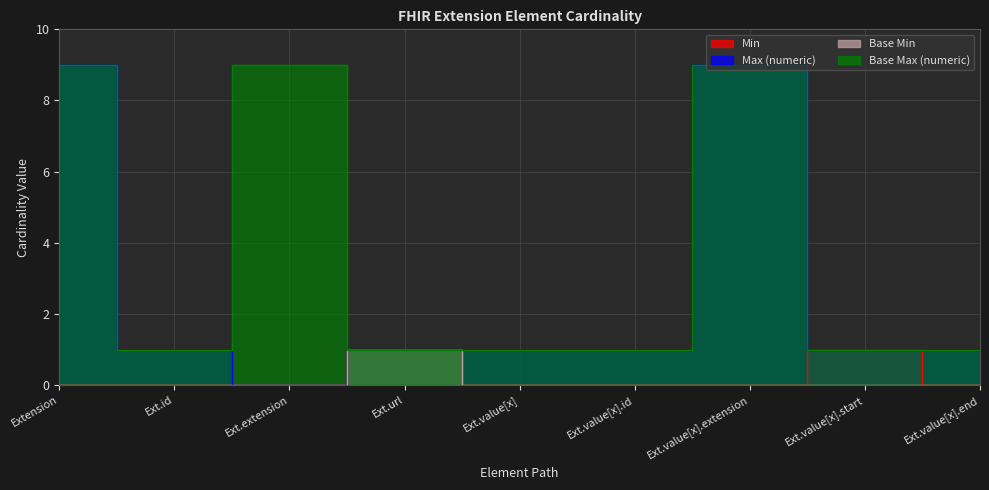

What is the average value of the Base Max (numeric) series?

4